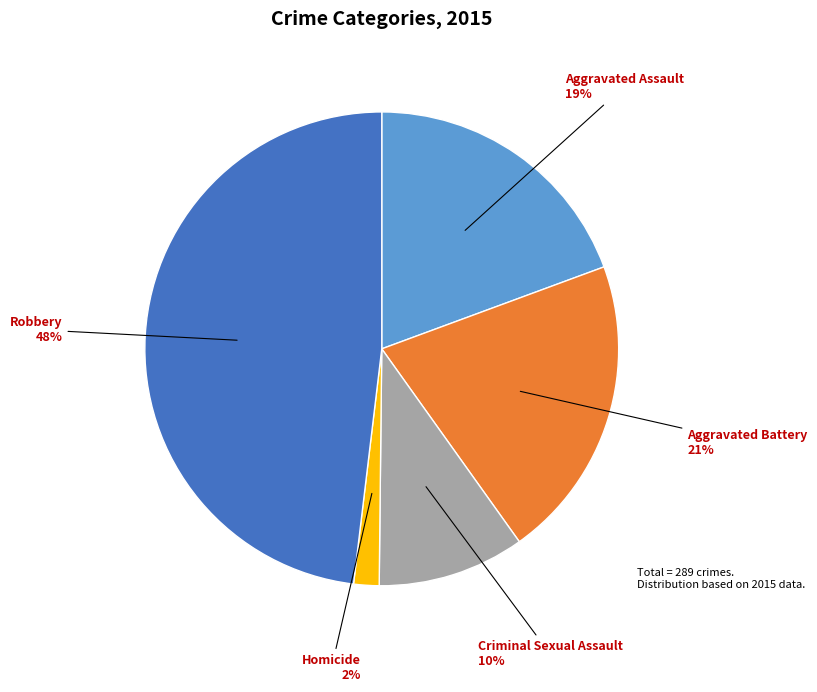

Does Homicide represent more than half of the total?

No